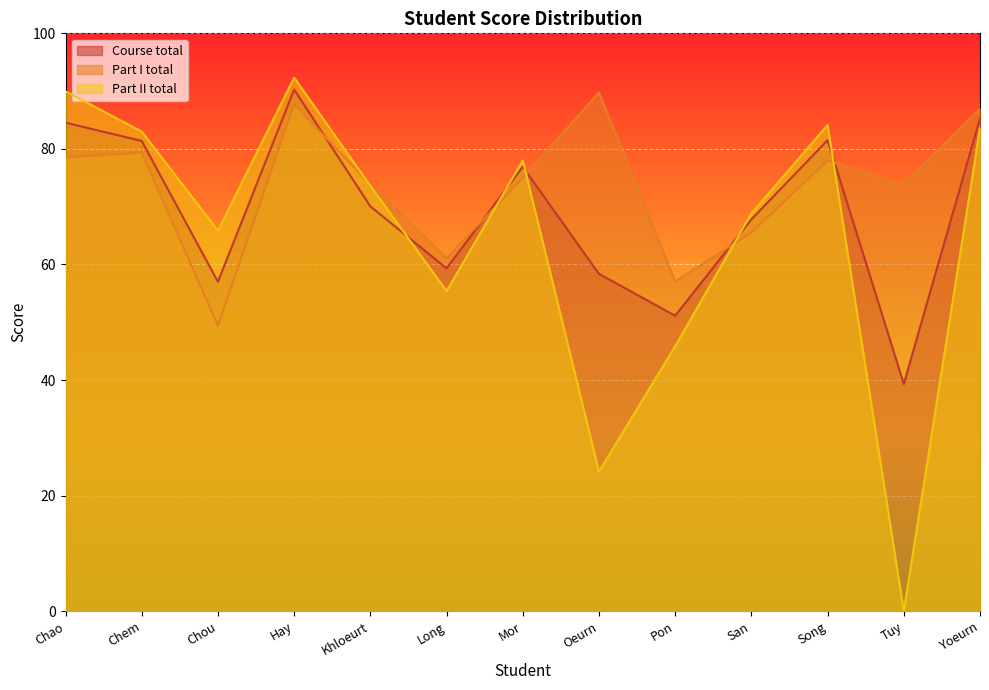

What is the difference between the Part II total values at Pon and Chou?

20.0